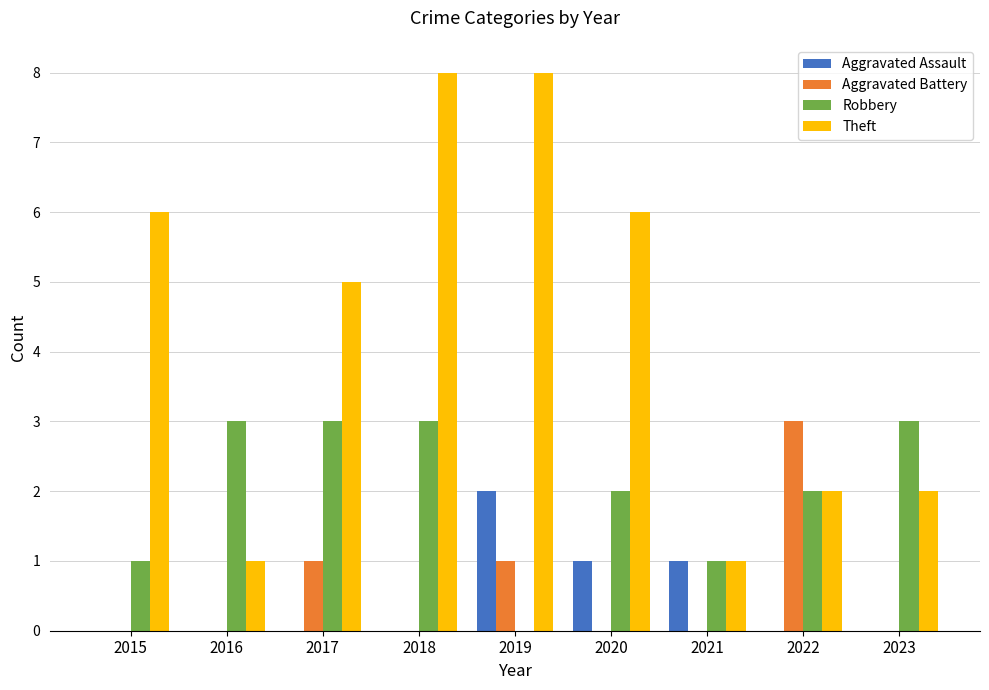

What is the highest value of the Aggravated Battery series?

3